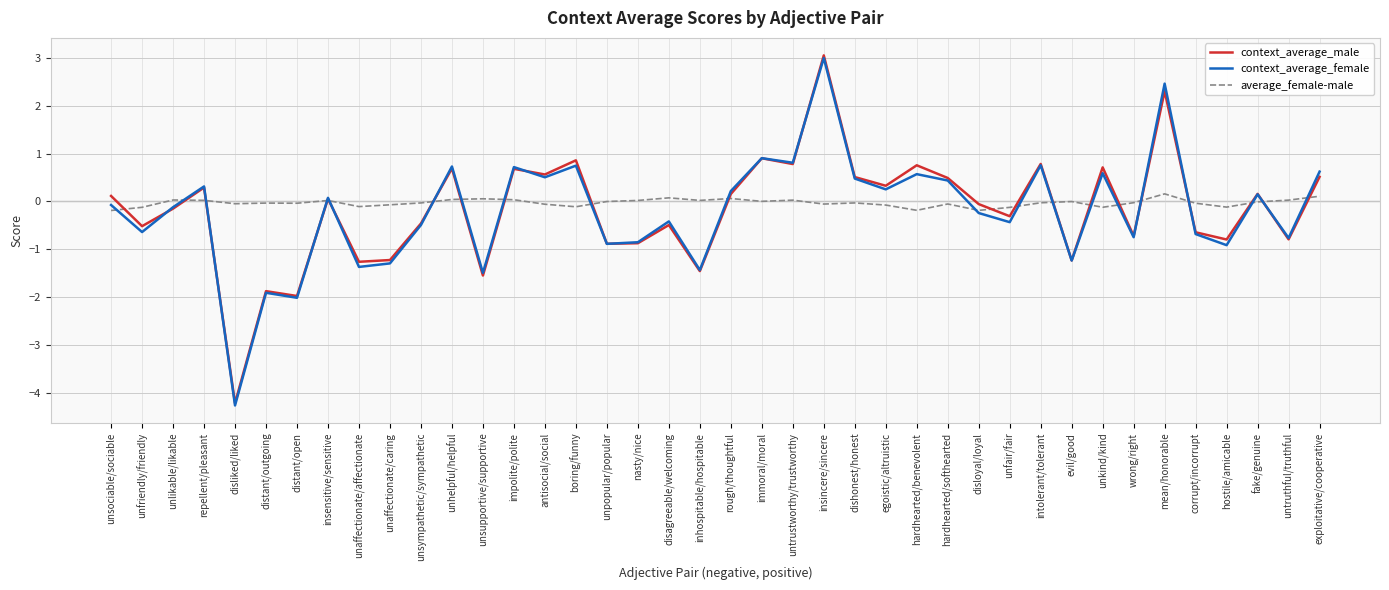

Which series changed the most between unsympathetic/sympathetic and unsupportive/supportive?

context_average_male